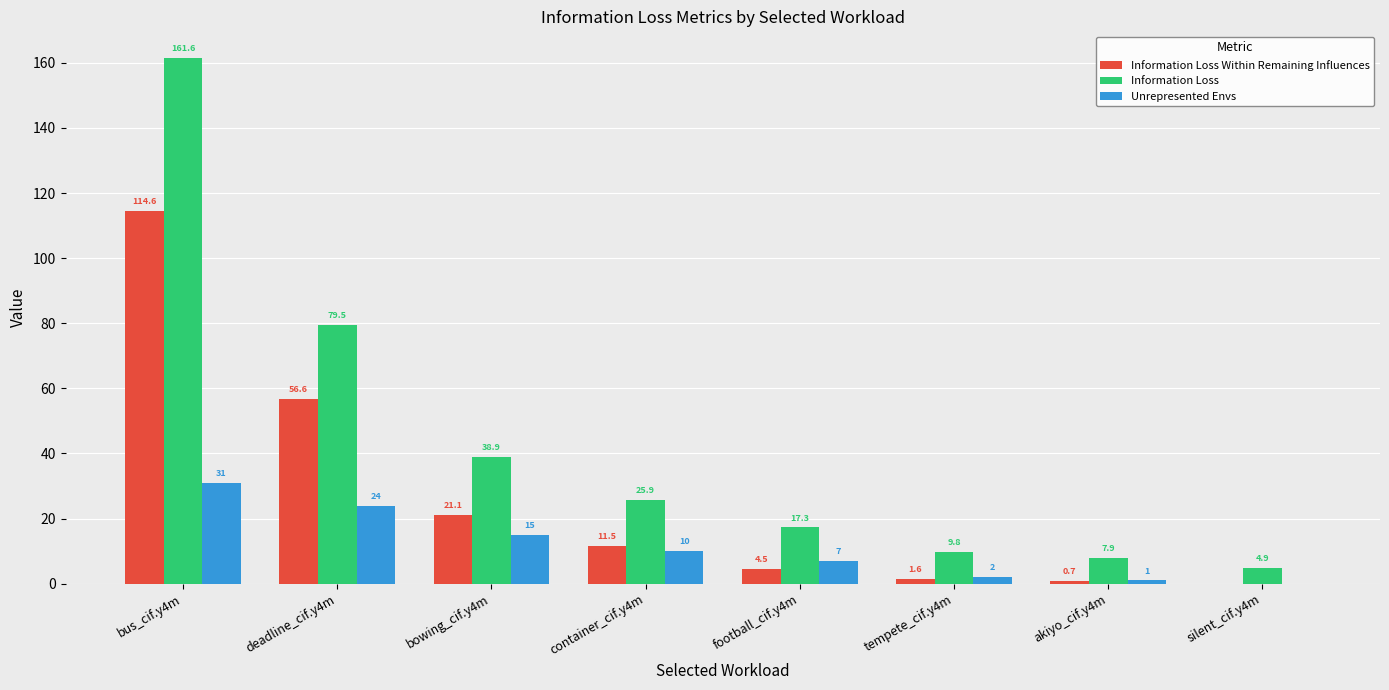

What is the sum of the Information Loss values at bowing_cif.y4m and tempete_cif.y4m?

48.8